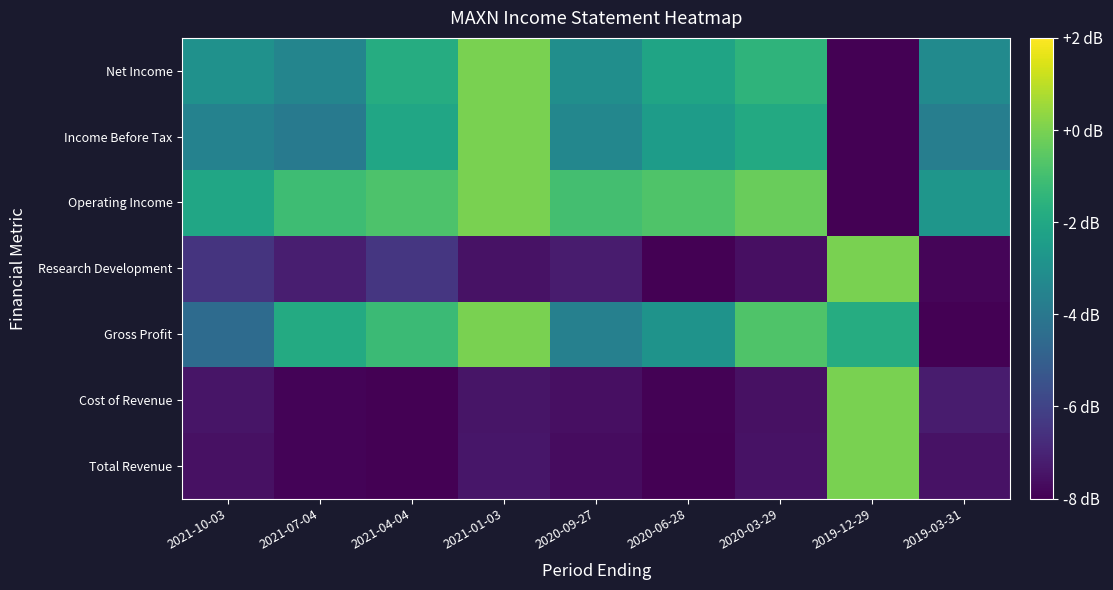

Reading left to right, list all the values displayed in this chart.

Total Revenue: 2021-10-03=-7.6	2021-07-04=-7.9	2021-04-04=-8.0	2021-01-03=-7.4	2020-09-27=-7.7	2020-06-28=-8.0	2020-03-29=-7.5	2019-12-29=0.0	2019-03-31=-7.5
Cost of Revenue: 2021-10-03=-7.4	2021-07-04=-7.9	2021-04-04=-8.0	2021-01-03=-7.4	2020-09-27=-7.6	2020-06-28=-7.9	2020-03-29=-7.5	2019-12-29=0.0	2019-03-31=-7.2
Gross Profit: 2021-10-03=-4.5	2021-07-04=-1.9	2021-04-04=-1.2	2021-01-03=0.0	2020-09-27=-3.7	2020-06-28=-2.9	2020-03-29=-0.8	2019-12-29=-1.8	2019-03-31=-8.0
Research Development: 2021-10-03=-6.5	2021-07-04=-7.1	2021-04-04=-6.4	2021-01-03=-7.5	2020-09-27=-7.3	2020-06-28=-8.0	2020-03-29=-7.6	2019-12-29=0.0	2019-03-31=-7.9
Operating Income: 2021-10-03=-2.1	2021-07-04=-1.1	2021-04-04=-0.8	2021-01-03=0.0	2020-09-27=-1.0	2020-06-28=-0.8	2020-03-29=-0.3	2019-12-29=-8.0	2019-03-31=-2.7
Income Before Tax: 2021-10-03=-3.6	2021-07-04=-3.9	2021-04-04=-2.1	2021-01-03=0.0	2020-09-27=-3.4	2020-06-28=-2.5	2020-03-29=-1.9	2019-12-29=-8.0	2019-03-31=-3.7
Net Income: 2021-10-03=-3.0	2021-07-04=-3.5	2021-04-04=-1.8	2021-01-03=0.0	2020-09-27=-3.1	2020-06-28=-2.1	2020-03-29=-1.5	2019-12-29=-8.0	2019-03-31=-3.2